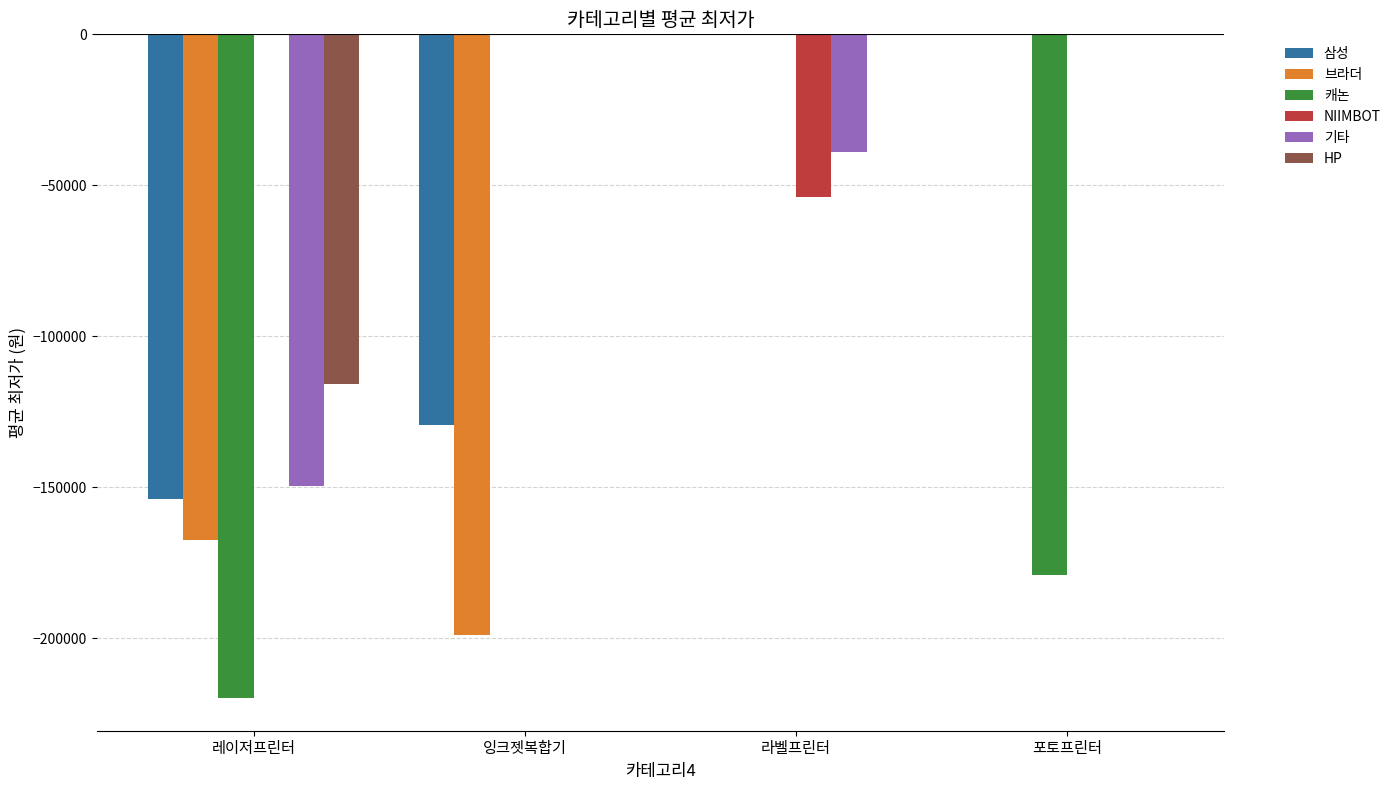

How many series are shown in this chart?

6